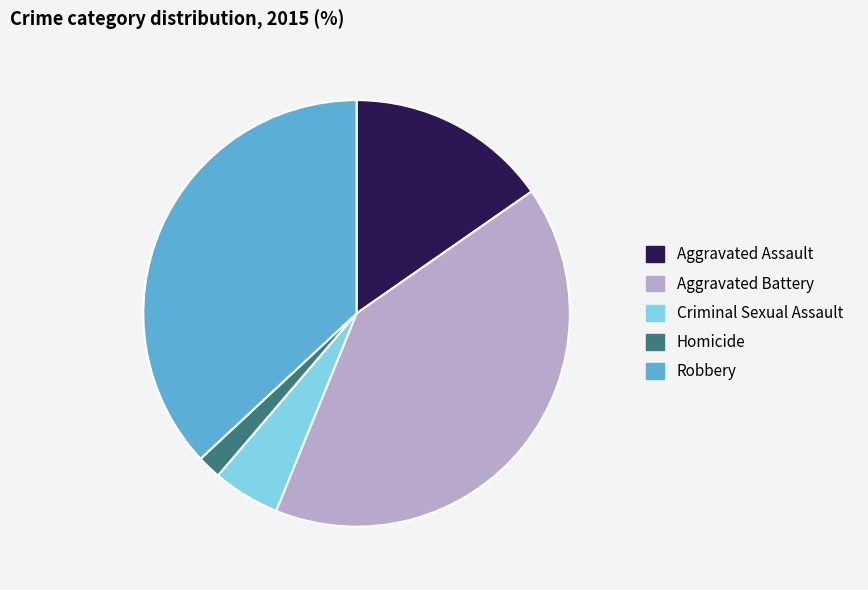

Rank the categories by value from lowest to highest.

Homicide, Criminal Sexual Assault, Aggravated Assault, Robbery, Aggravated Battery